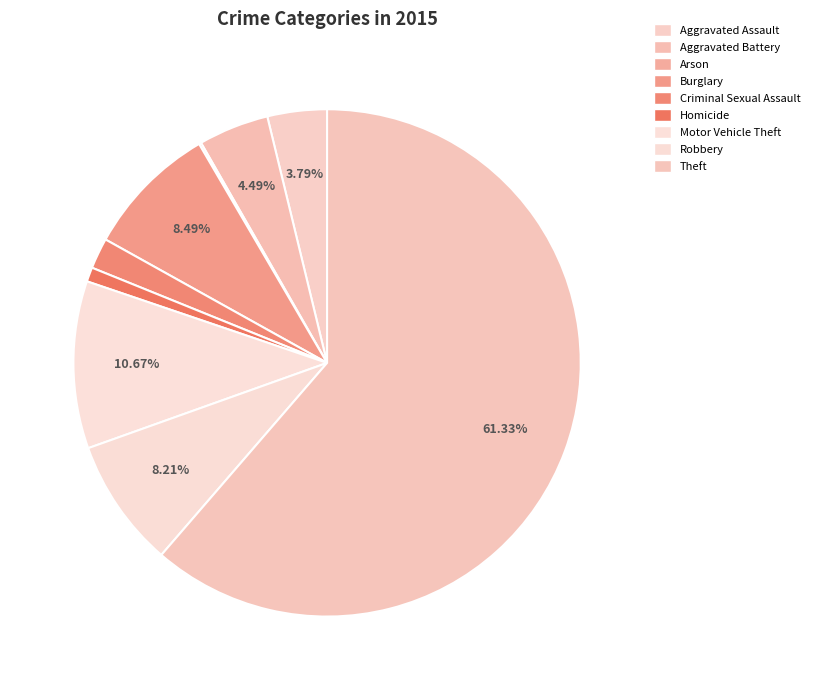

What is the change in value from Aggravated Battery to Theft?

+810